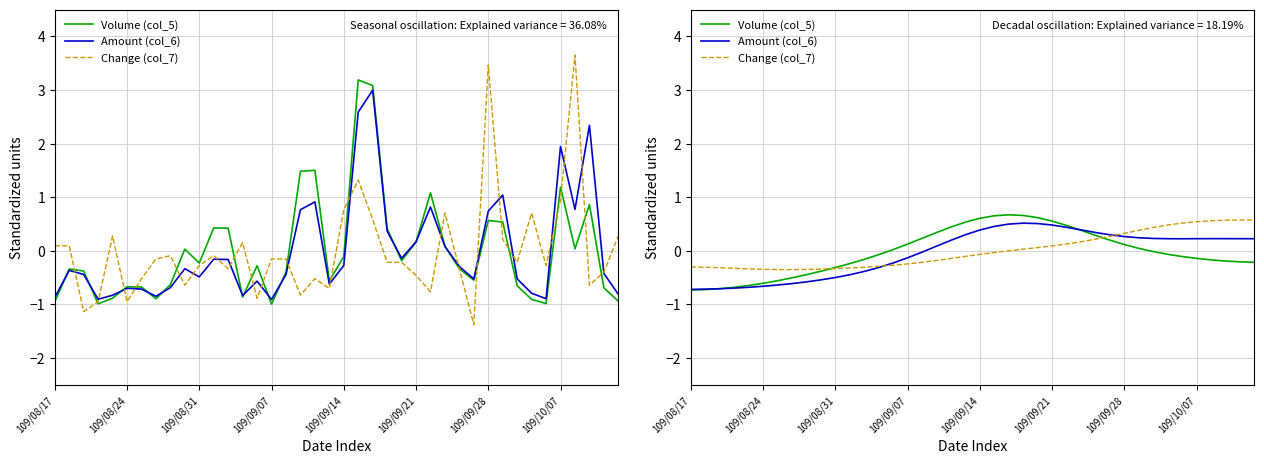

What is the difference between the Amount (col_6) values at 26 and 109/08/24?

1.2